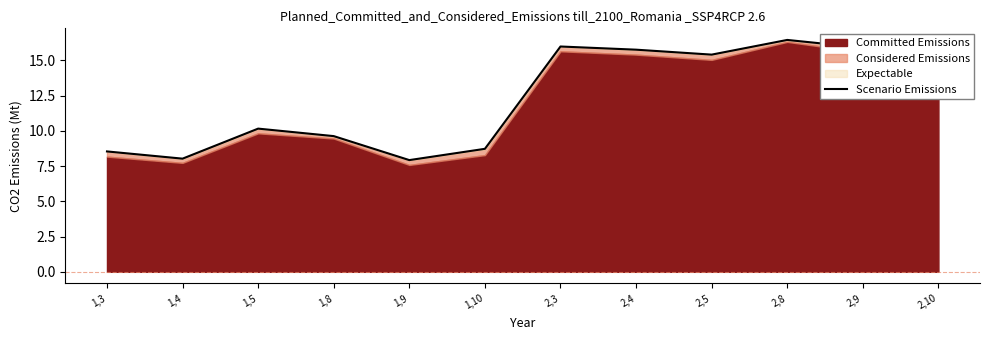

How many interior local valleys (lower than both neighbors) does the data have?

3